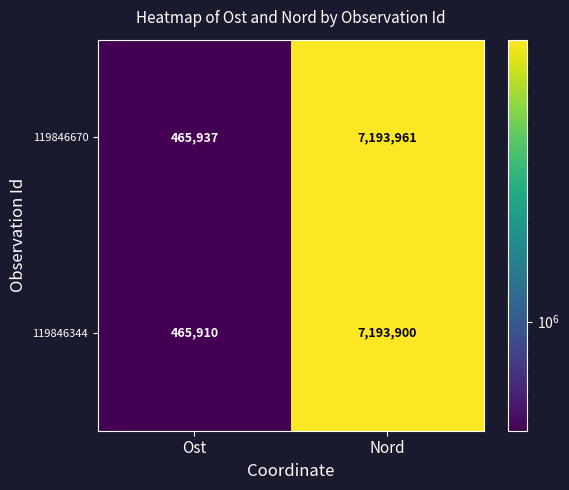

Which series has the largest total across all categories?

119846670